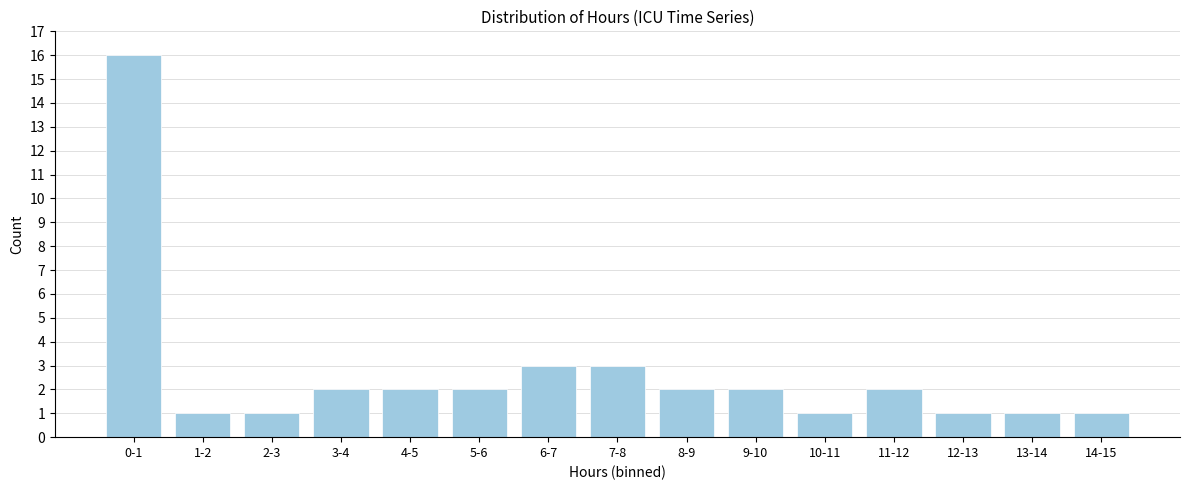

Reading left to right, extract all data points from this chart.

16	1	1	2	2	2	3	3	2	2	1	2	1	1	1